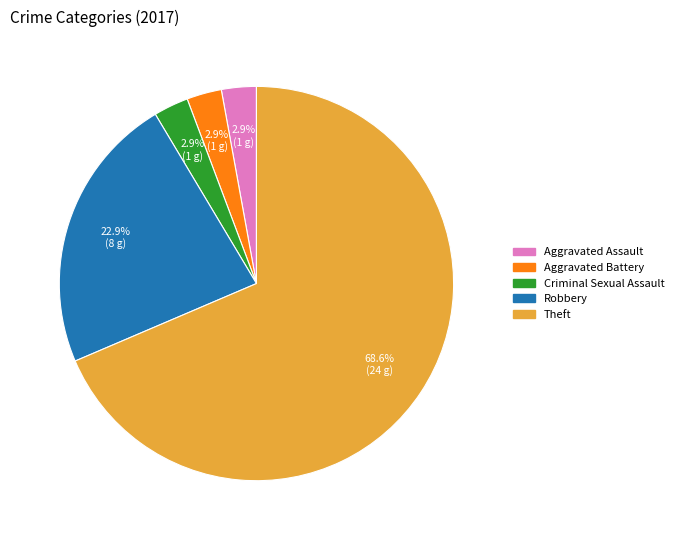

Is there a majority slice in this chart?

Yes